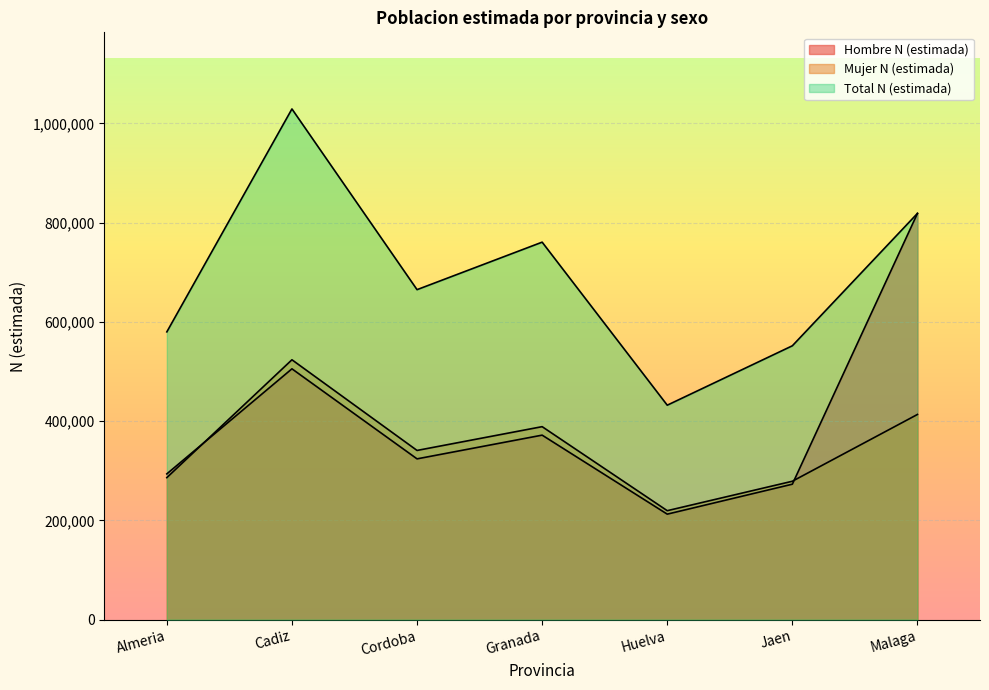

Which series ends up on top after the final intersection of Hombre N (estimada) and Mujer N (estimada)?

Hombre N (estimada)